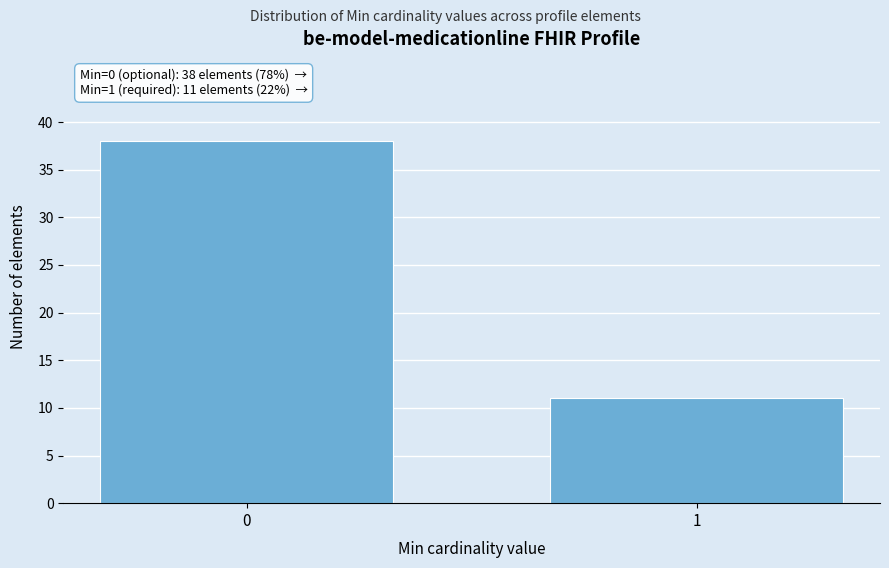

Reading left to right, what are all the values shown in this chart?

38	11